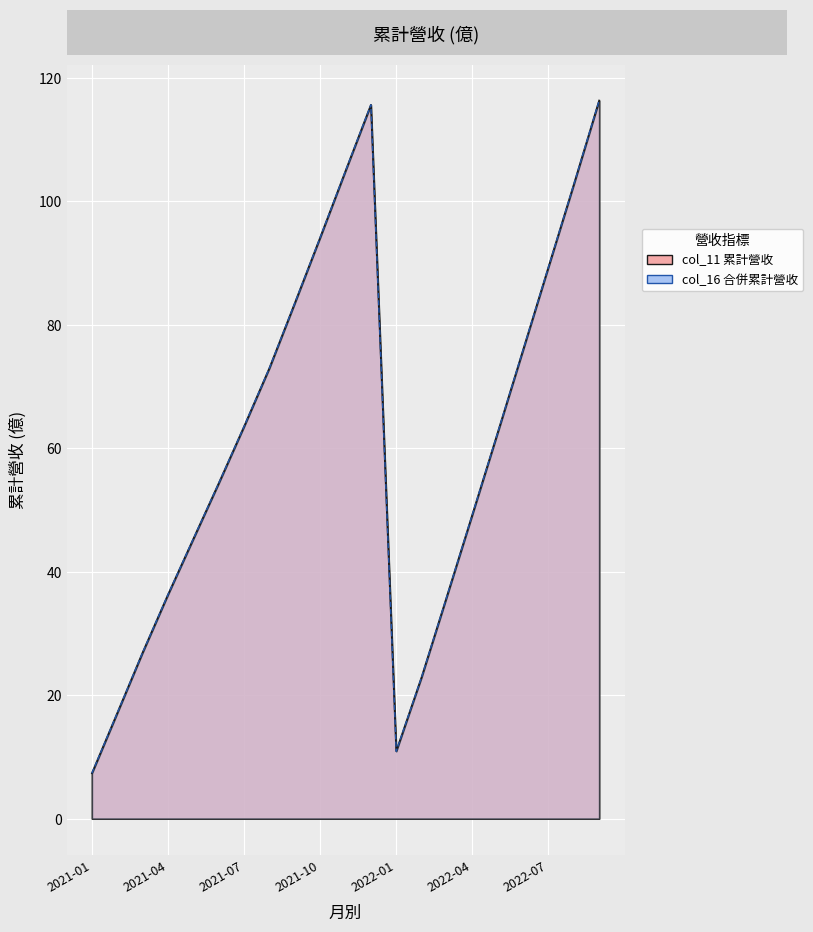

True or false: col_11 and col_16 cross at least once.

False